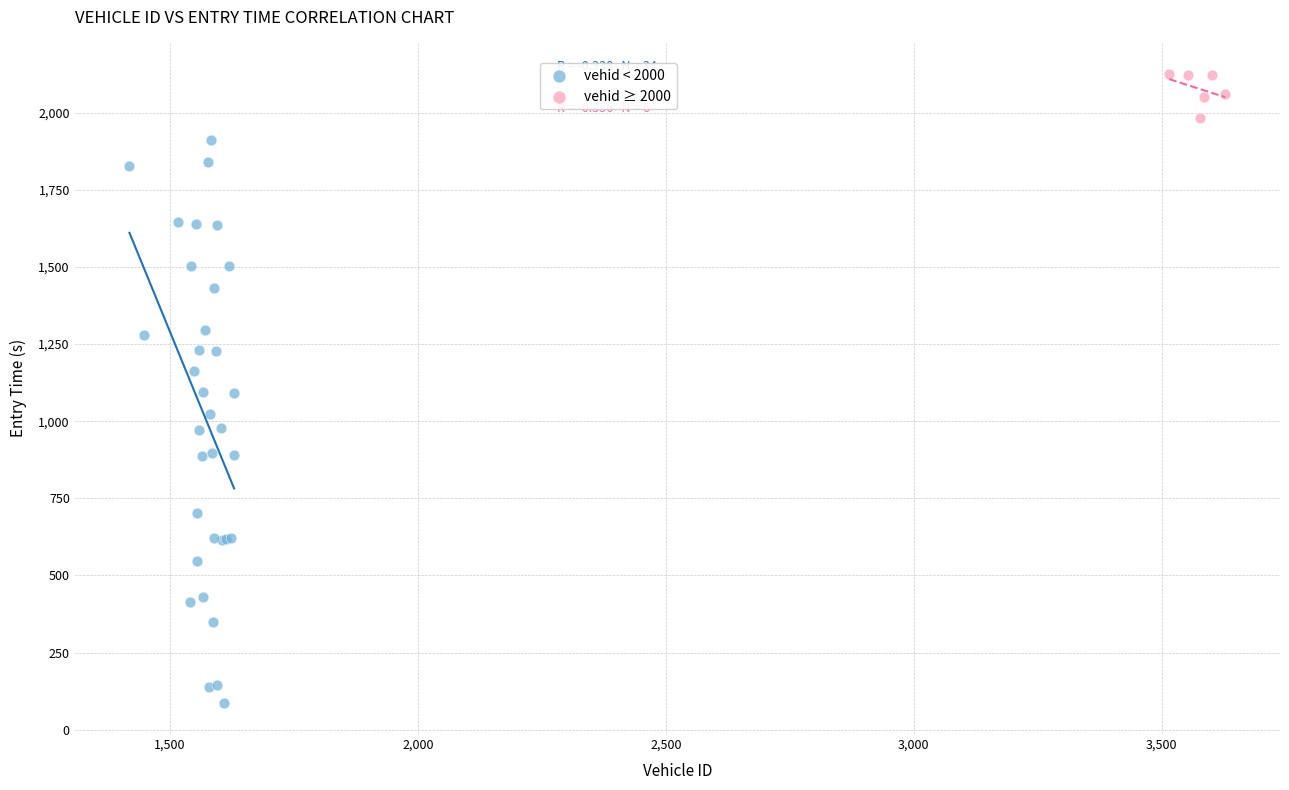

Which series reaches the minimum Y coordinate?

vehid < 2000